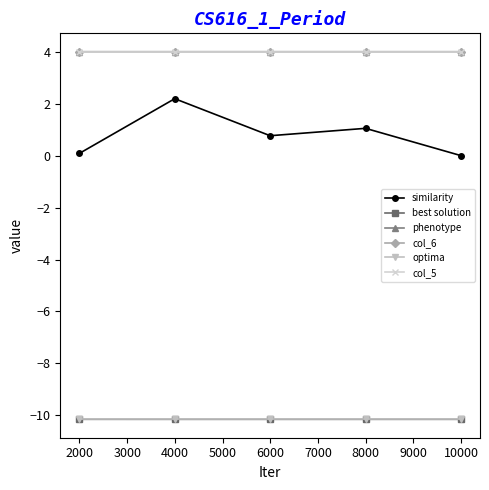

Count the phenotype values in the range 3 to 4.

2